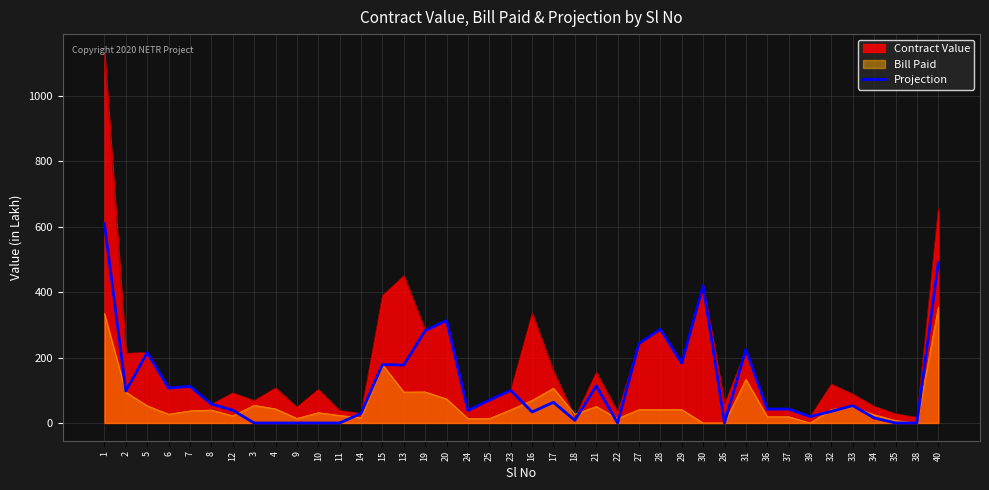

The value at 8 is 57.7. True or false?

True